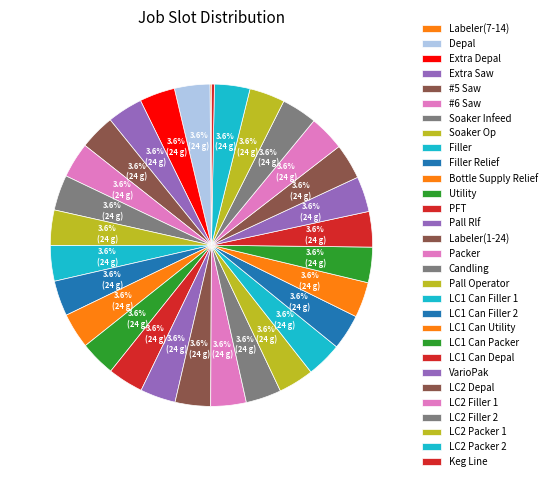

Between Soaker Infeed and Depal, which is larger?

Soaker Infeed